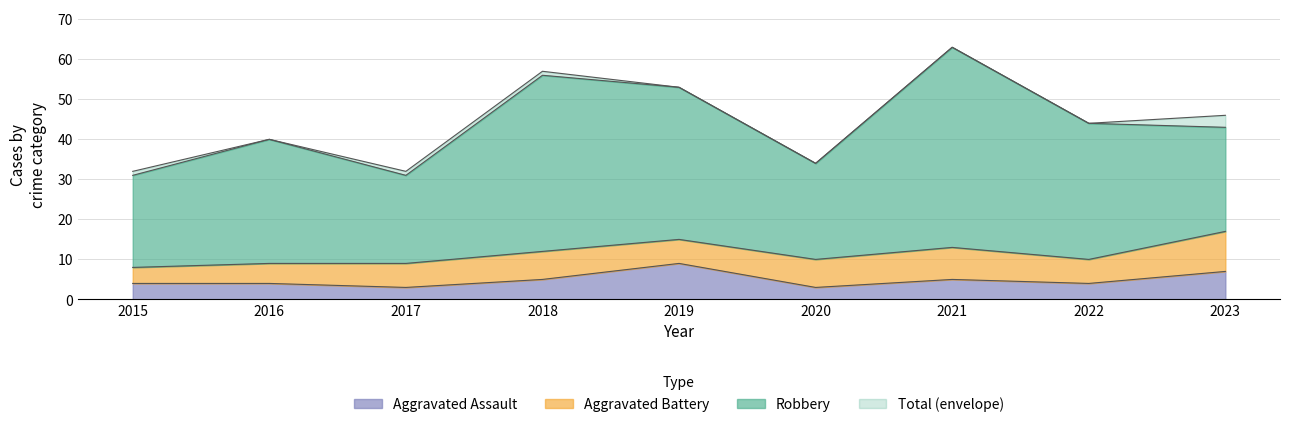

What is the minimum value for Aggravated Assault?

3